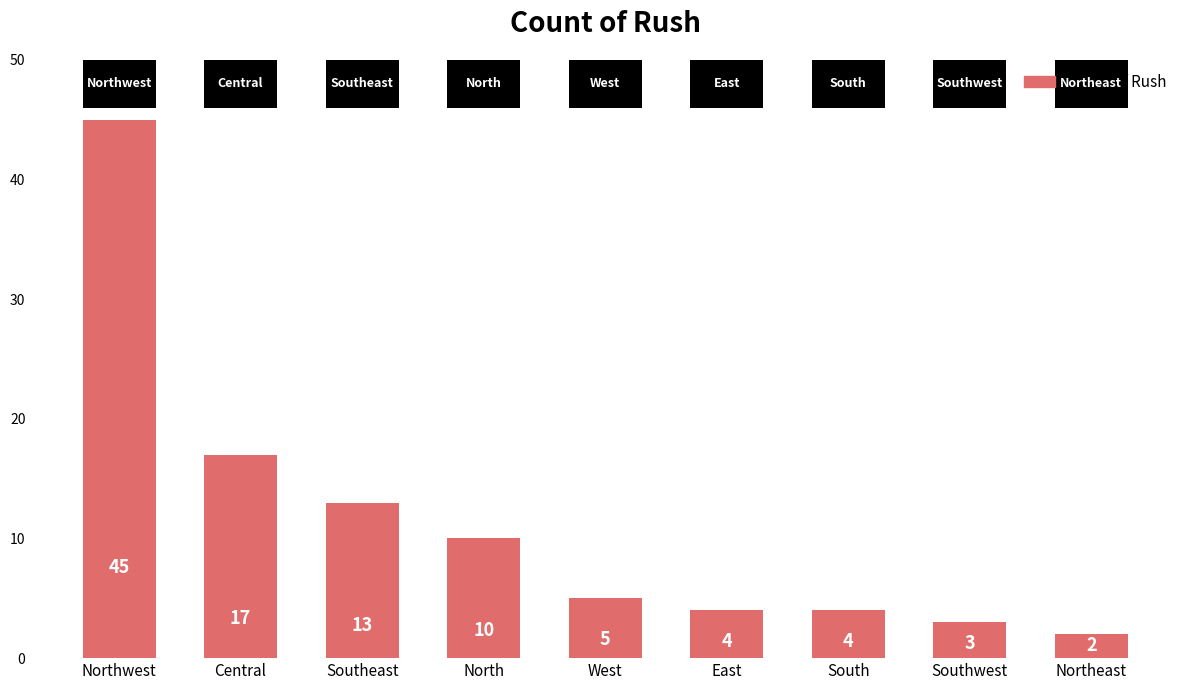

How many distinct data groups are displayed?

1